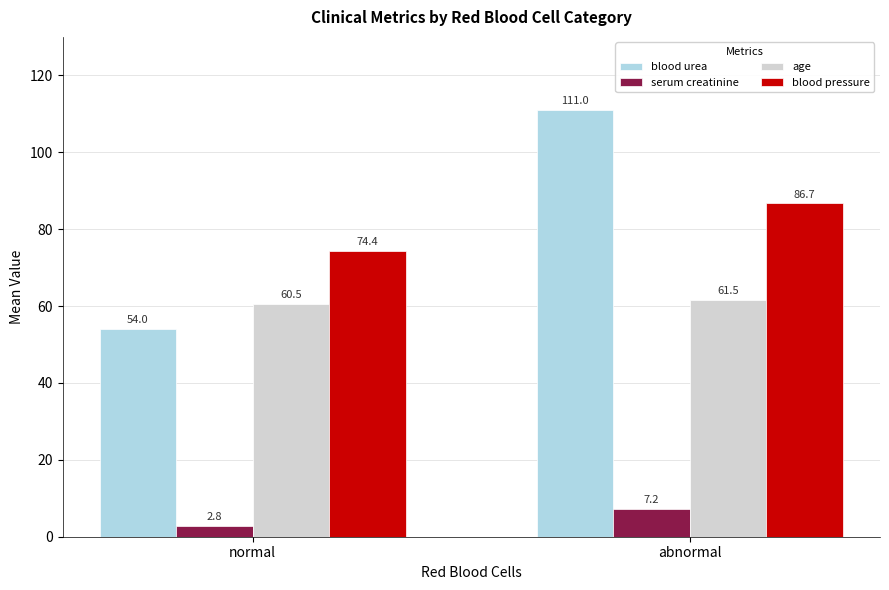

The value of serum creatinine at normal is 2.8. True or false?

True